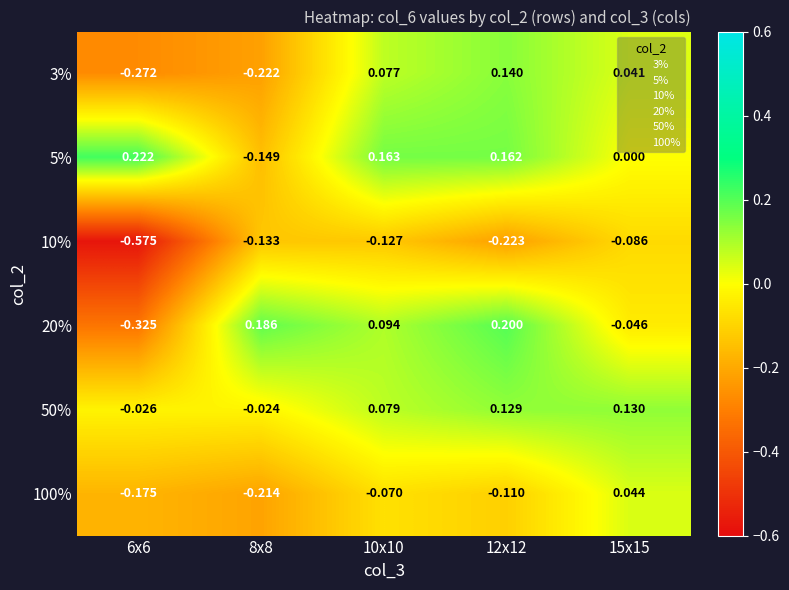

Is the value of 20% at 15x15 greater than the value of 50% at 6x6?

No